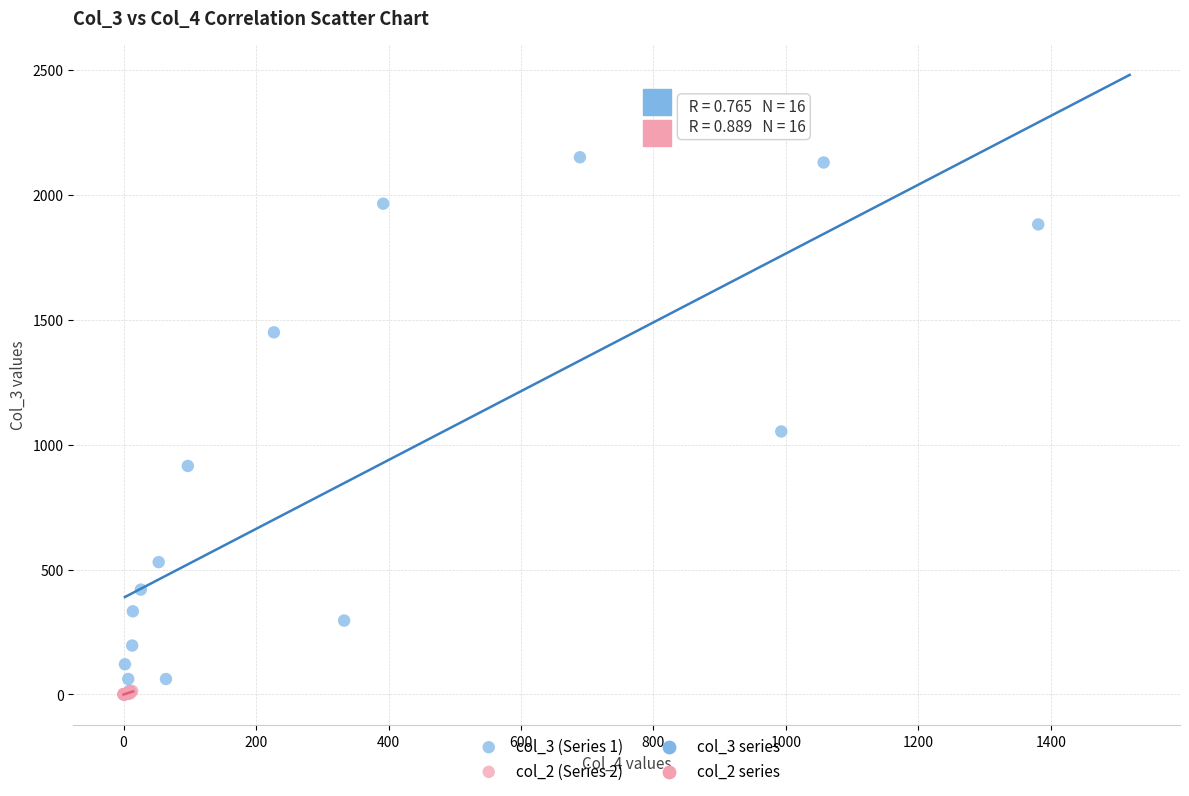

Which series reaches the maximum Y coordinate?

col_3 (Series 1)